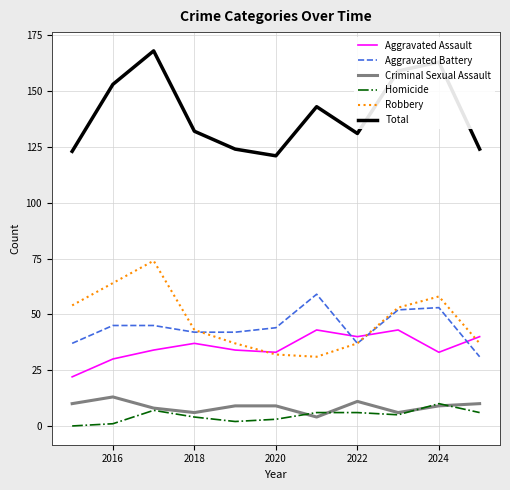

Reading left to right, extract all data points from this chart.

Aggravated Assault: 22	30	34	37	34	33	43	40	43	33	40
Aggravated Battery: 37	45	45	42	42	44	59	37	52	53	31
Criminal Sexual Assault: 10	13	8	6	9	9	4	11	6	9	10
Homicide: 0	1	7	4	2	3	6	6	5	10	6
Robbery: 54	64	74	43	37	32	31	37	53	58	37
Total: 123	153	168	132	124	121	143	131	159	163	124